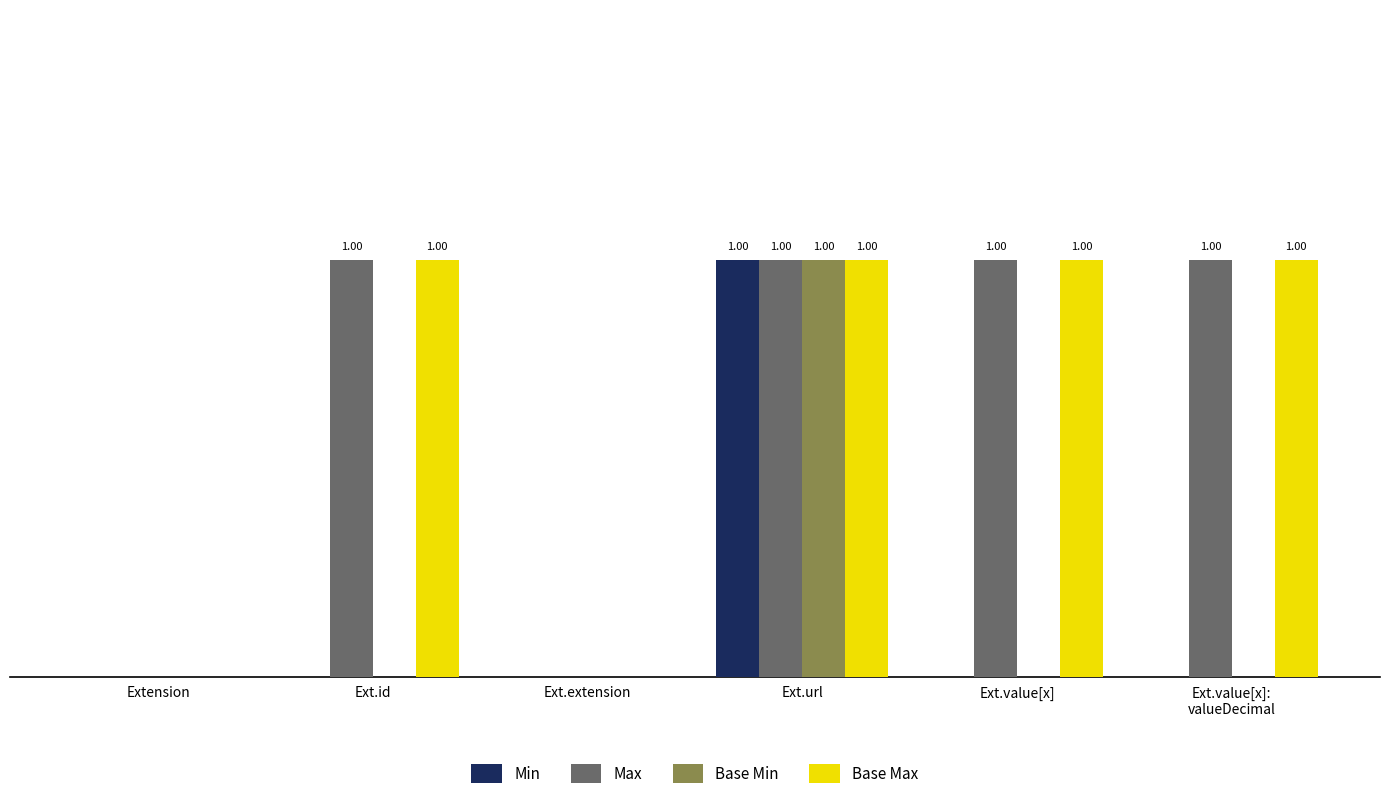

Is the value of Min at Extension greater than the value of Base Max at Ext.id?

No